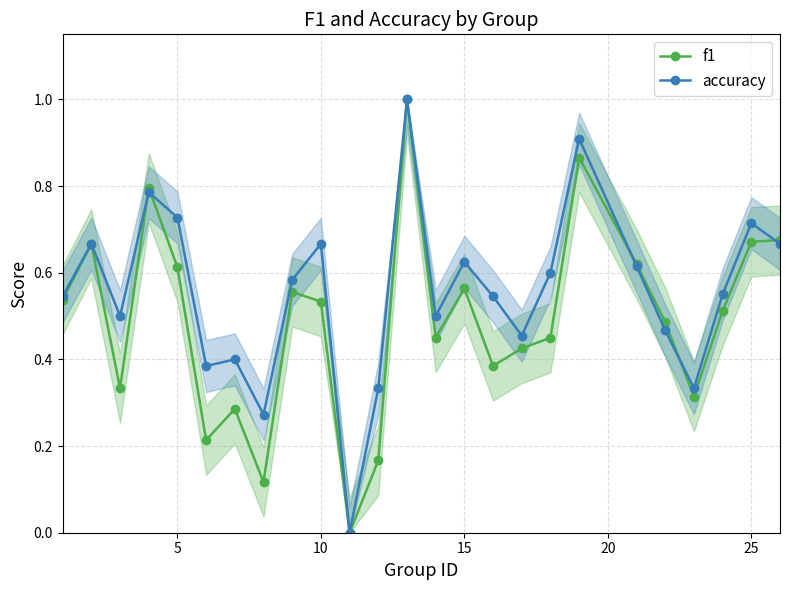

Which series has the largest total across all categories?

accuracy